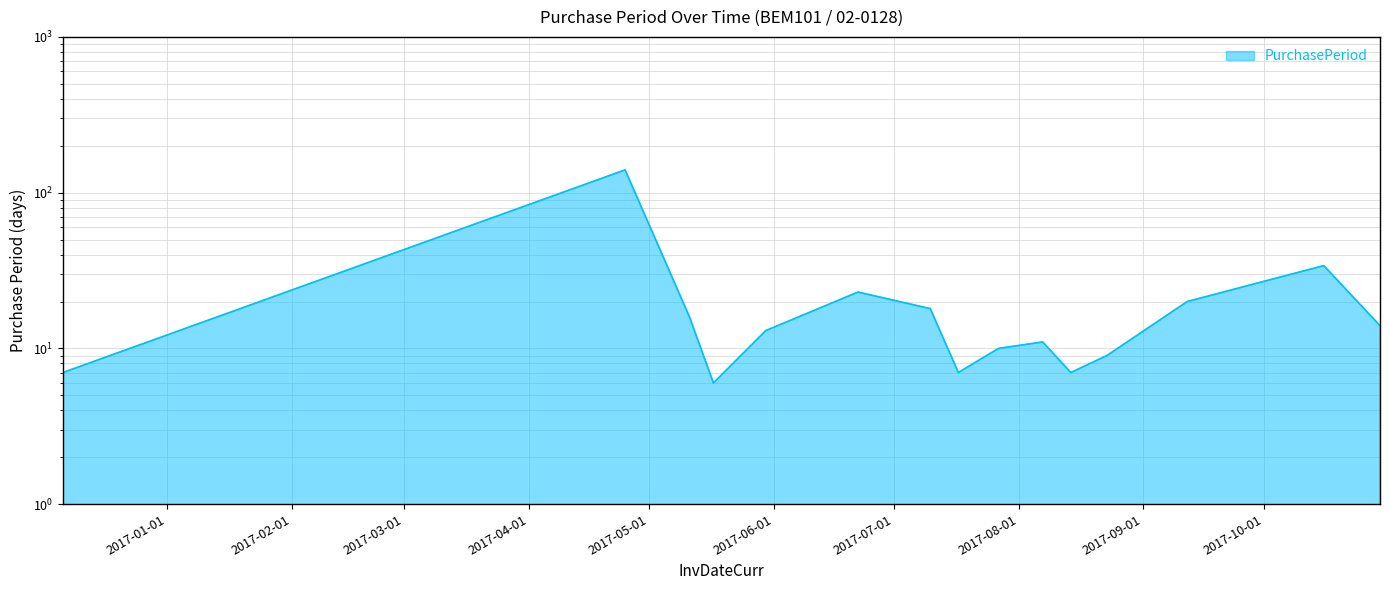

At which category does the data reach its first local peak?

2017-04-25